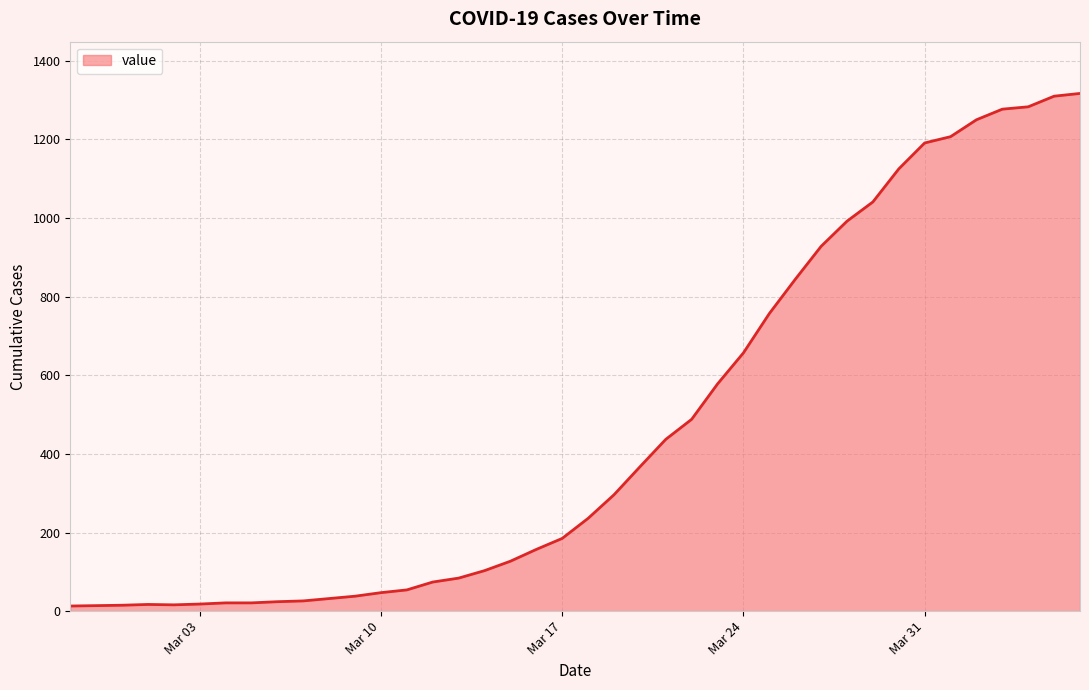

What is the maximum value shown in the chart?

1317